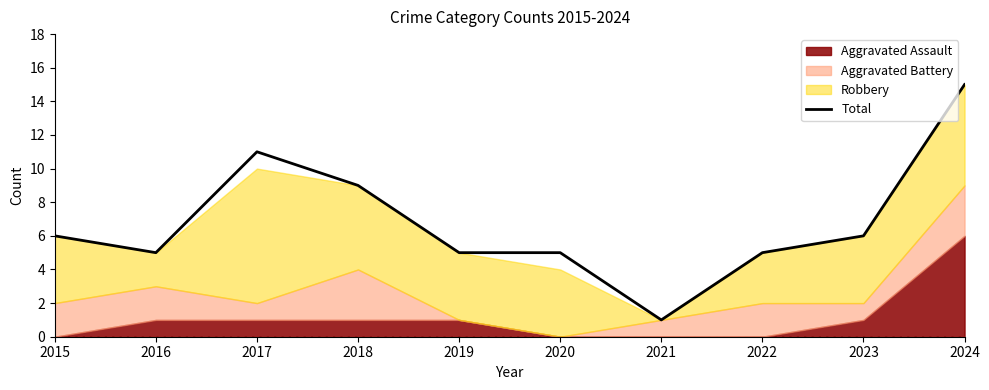

True or false: the data shows 6 at 2023.

True